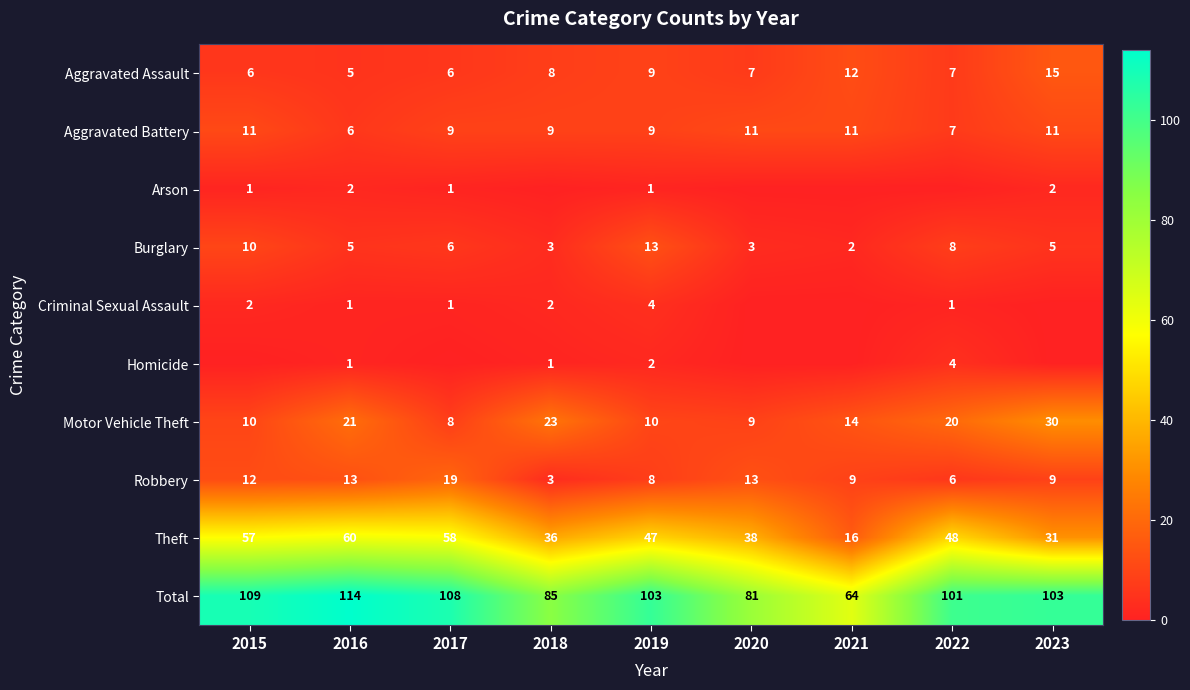

Which category has the highest value across all series?

2016